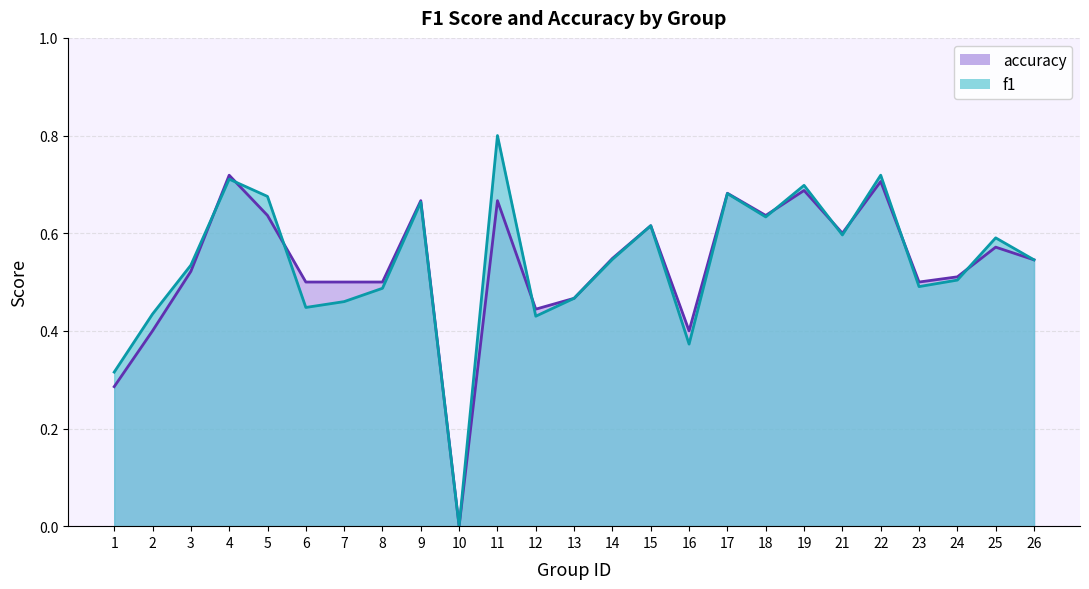

Is it true that accuracy equals 0.3 at 9?

False